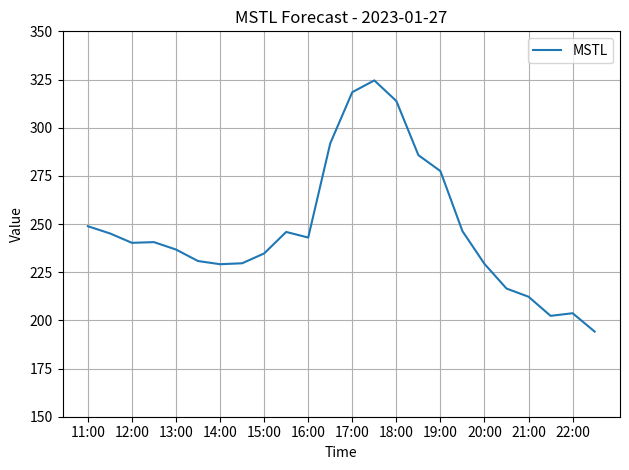

What is the minimum value shown in the chart?

194.2